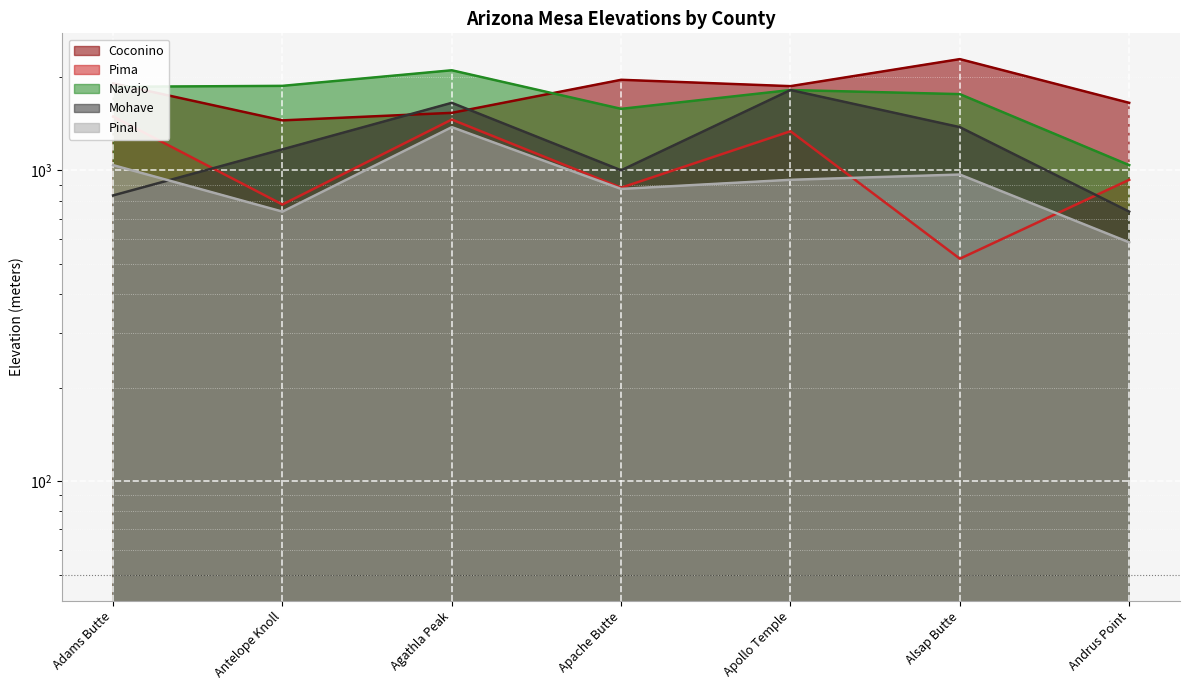

The Navajo series shows 1578 at Apache Butte. True or false?

True